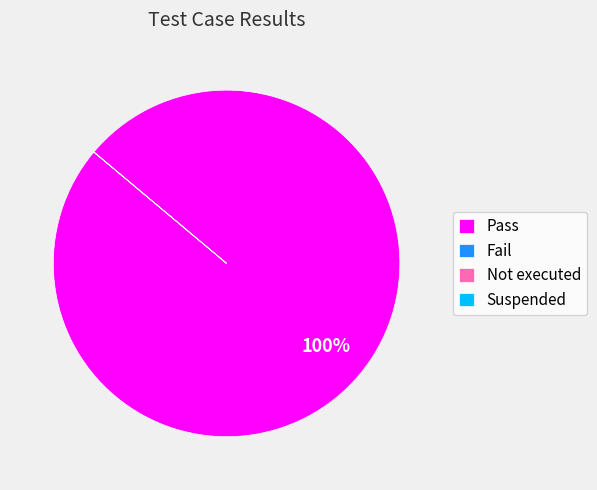

To the nearest percent, what is the average slice percentage?

25%